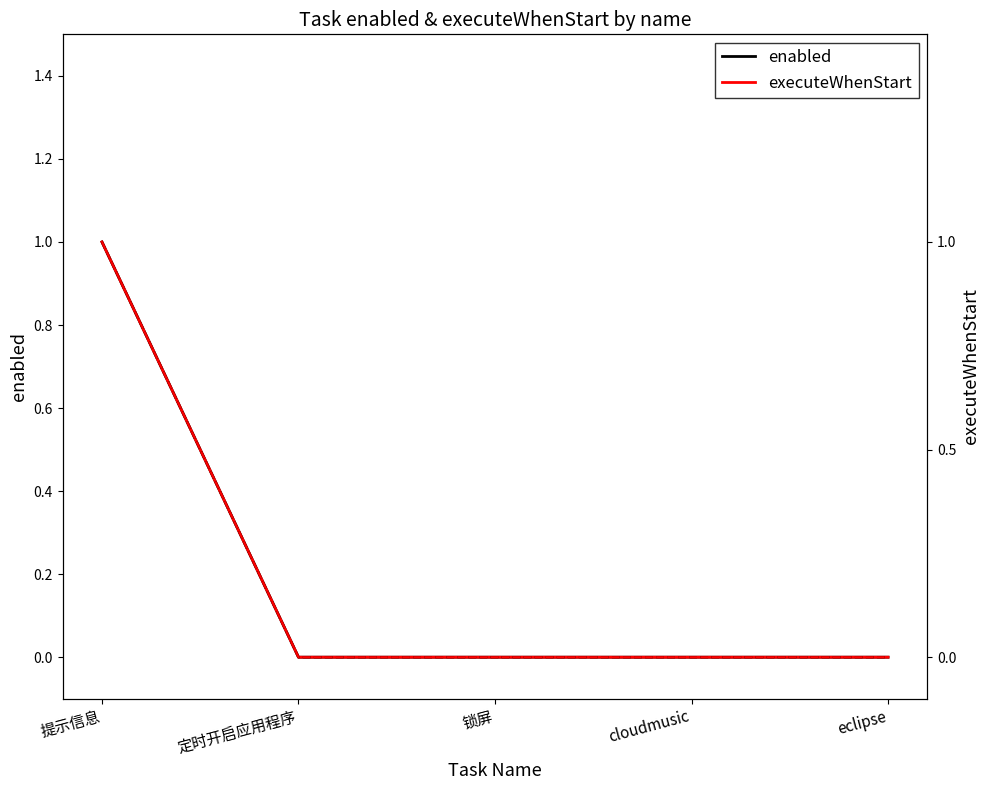

Count the executeWhenStart values in the range 0 to 1.

5